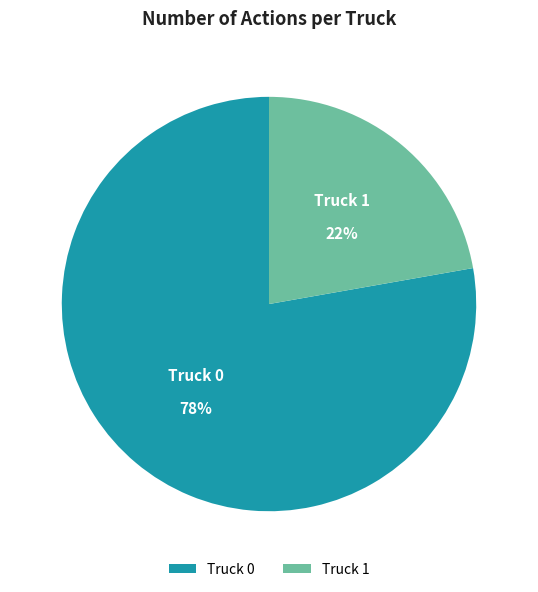

Combined, do Truck 1 and Truck 0 account for over 50%?

Yes